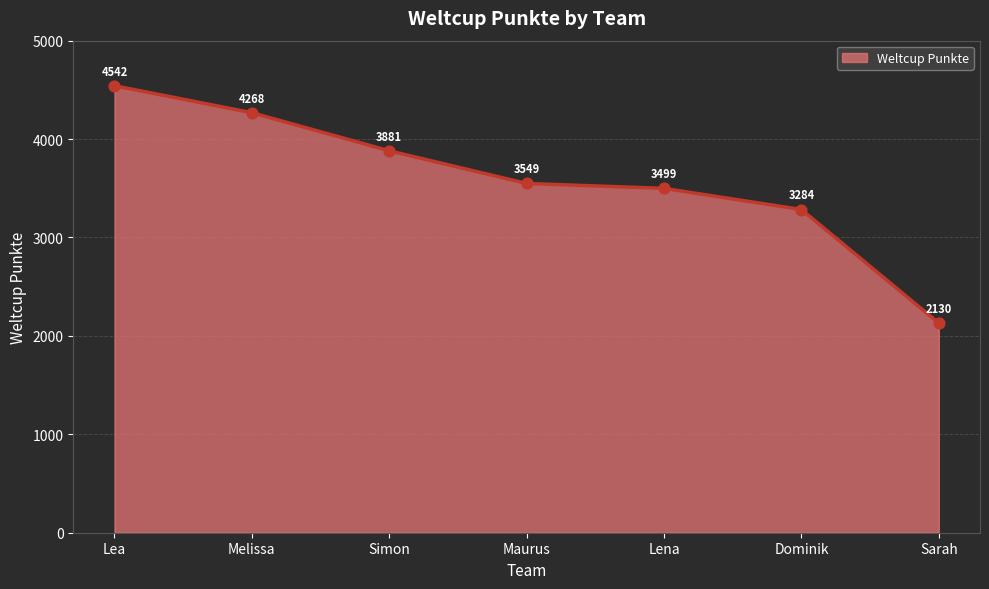

What is the change in value from Simon to Sarah?

-1751